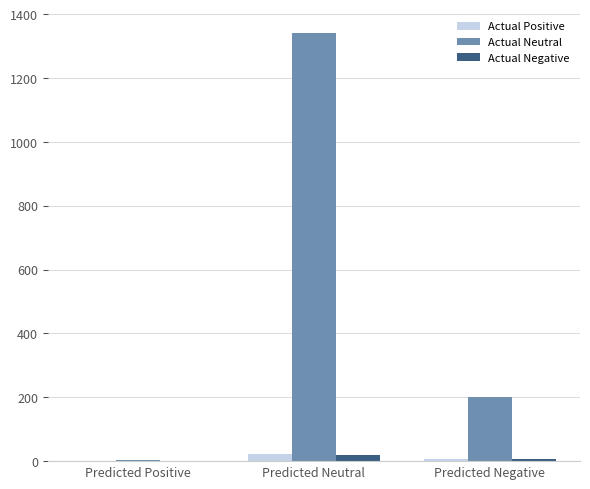

Between Predicted Positive and Predicted Neutral, which series saw the biggest shift?

Actual Neutral